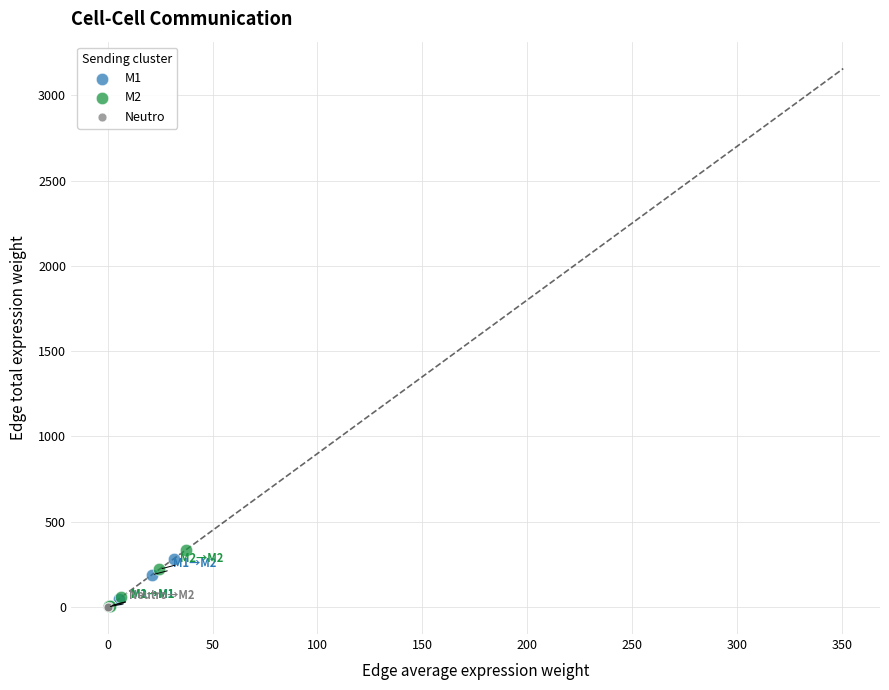

Which series has the widest spread of Y values?

M2